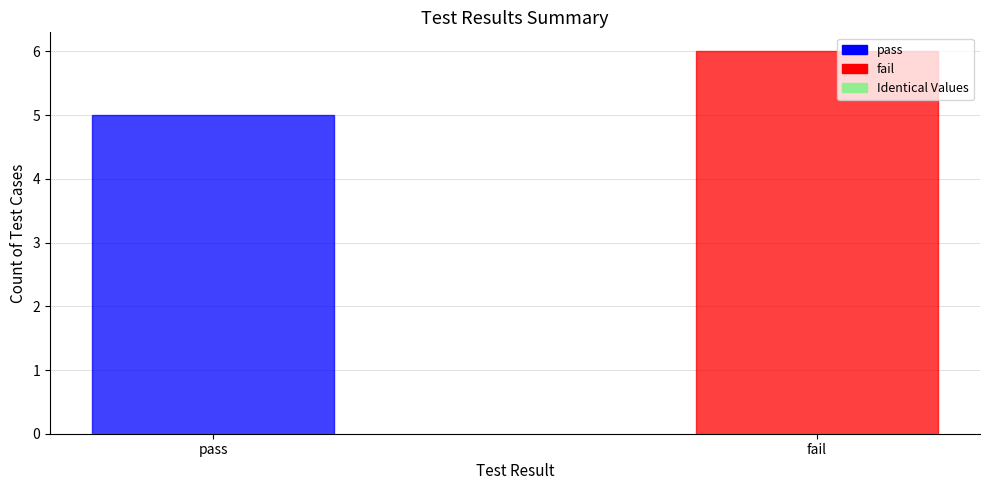

Which category has the highest value across all series?

fail